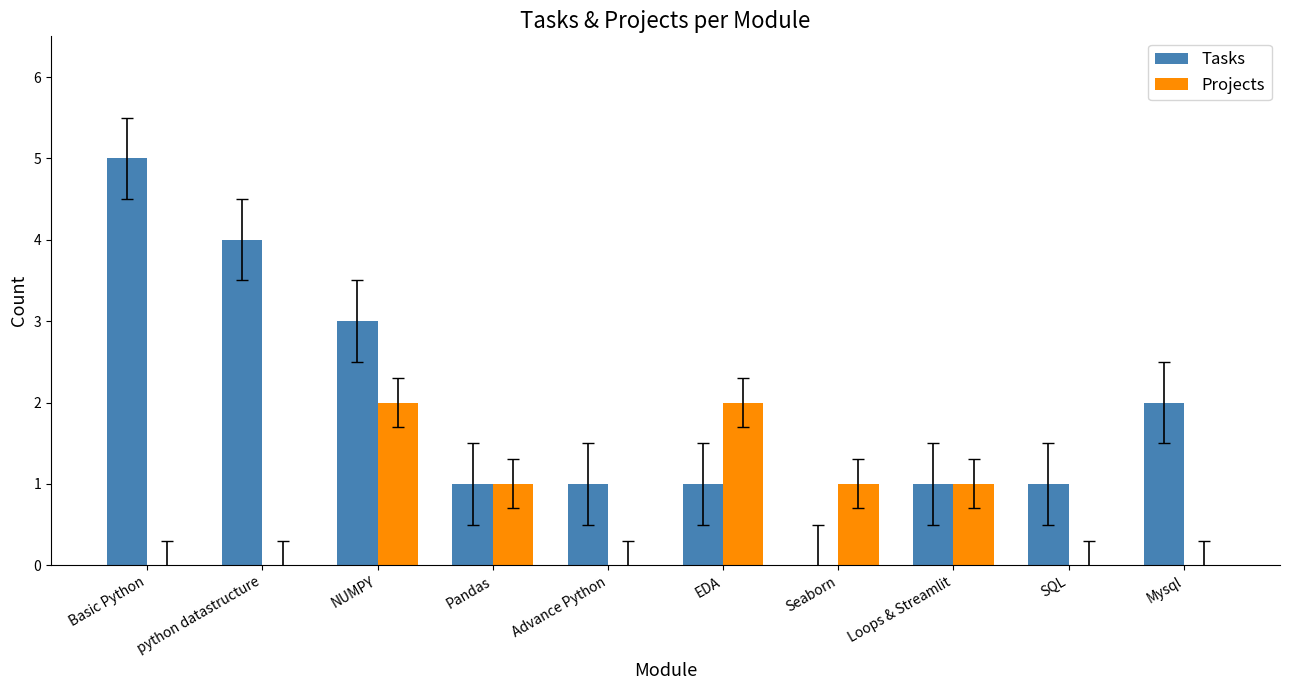

Which series has the largest total across all categories?

Tasks